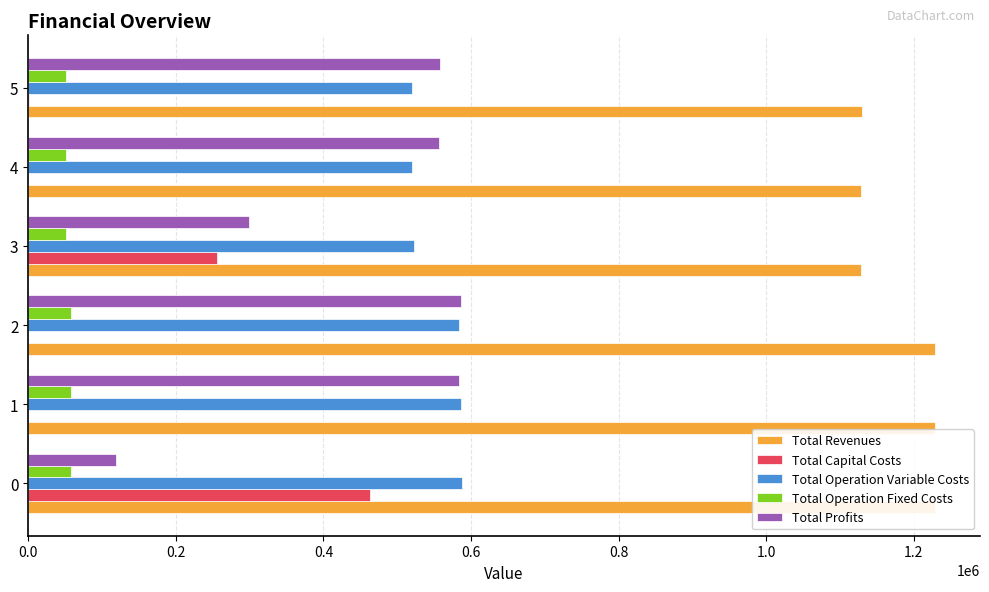

What is the highest value of the Total Capital Costs series?

463157.0